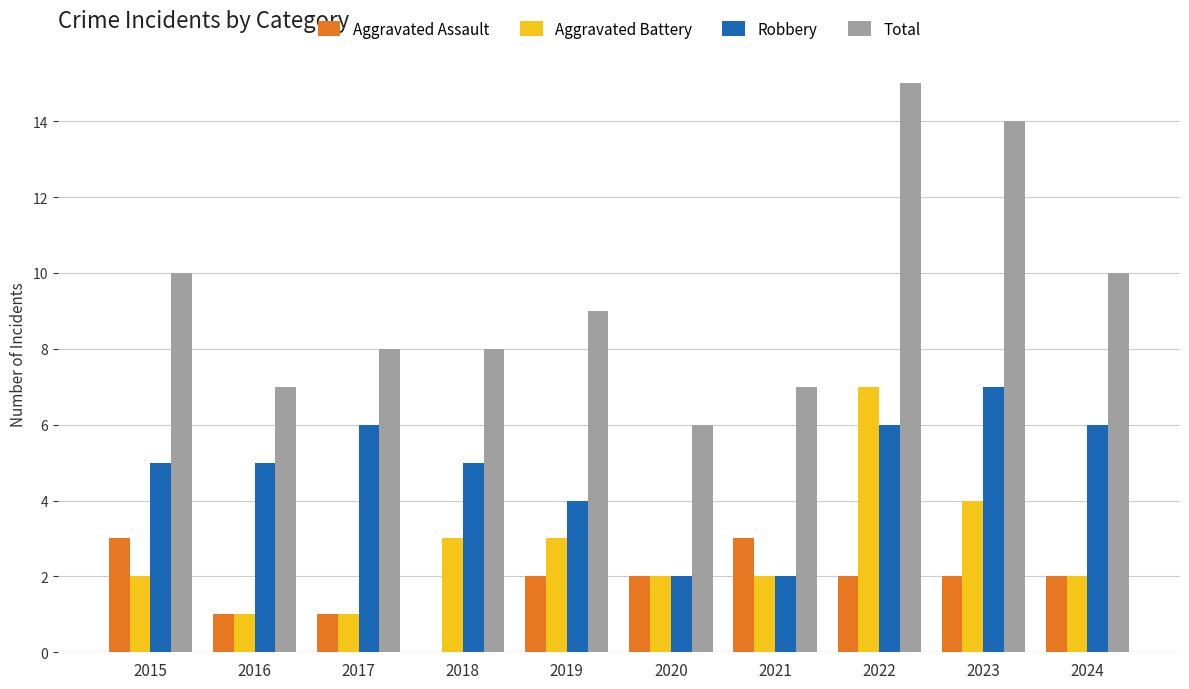

Does the chart contain stacked bars?

No